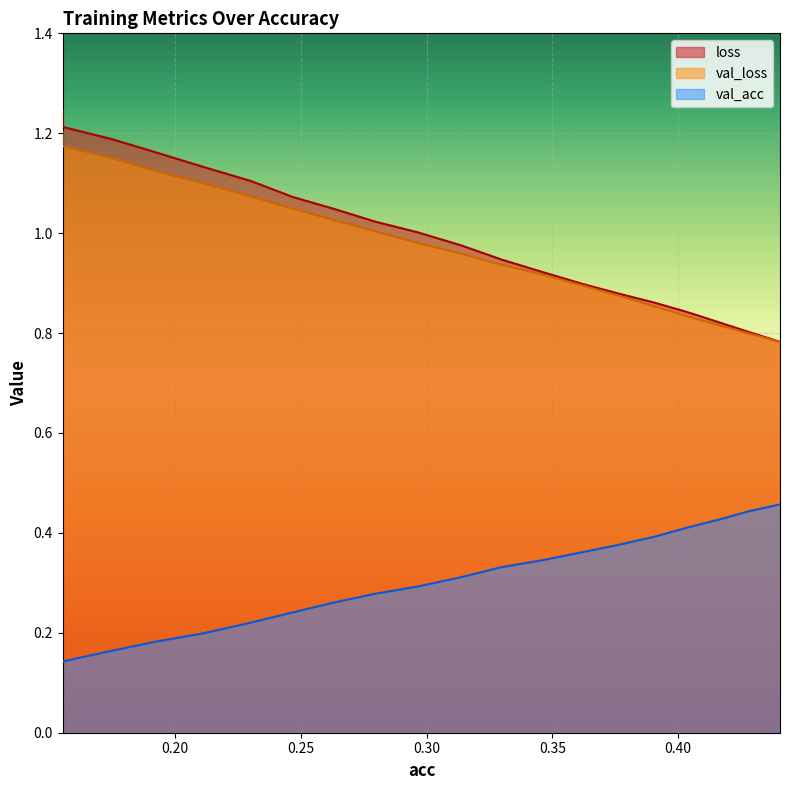

What is the difference between the maximum and minimum values in the val_acc series?

0.3